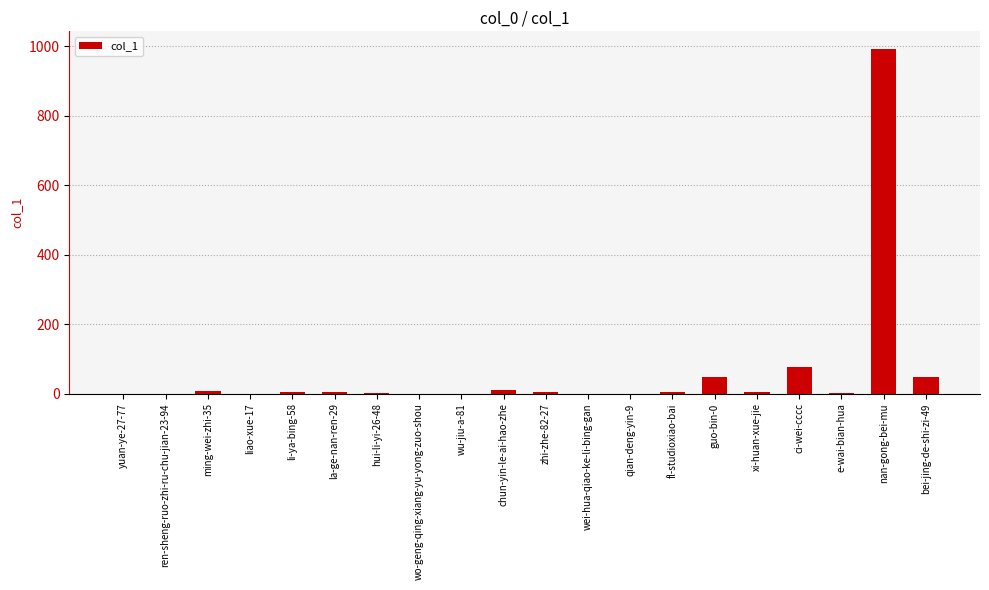

What is the sum of all values?

1206